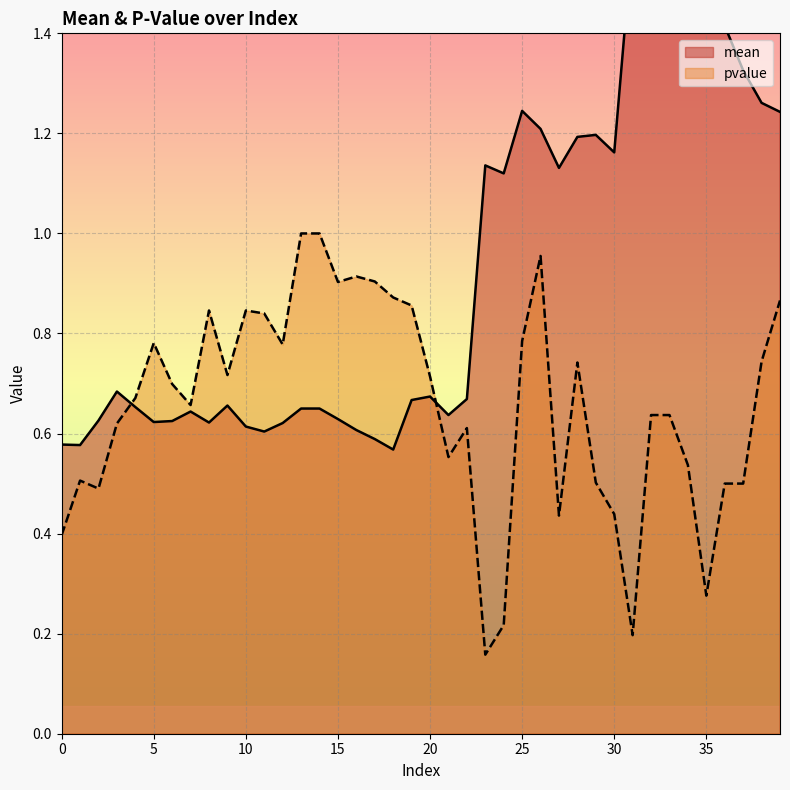

What is the value of the mean point at the 20th from the left?

0.7